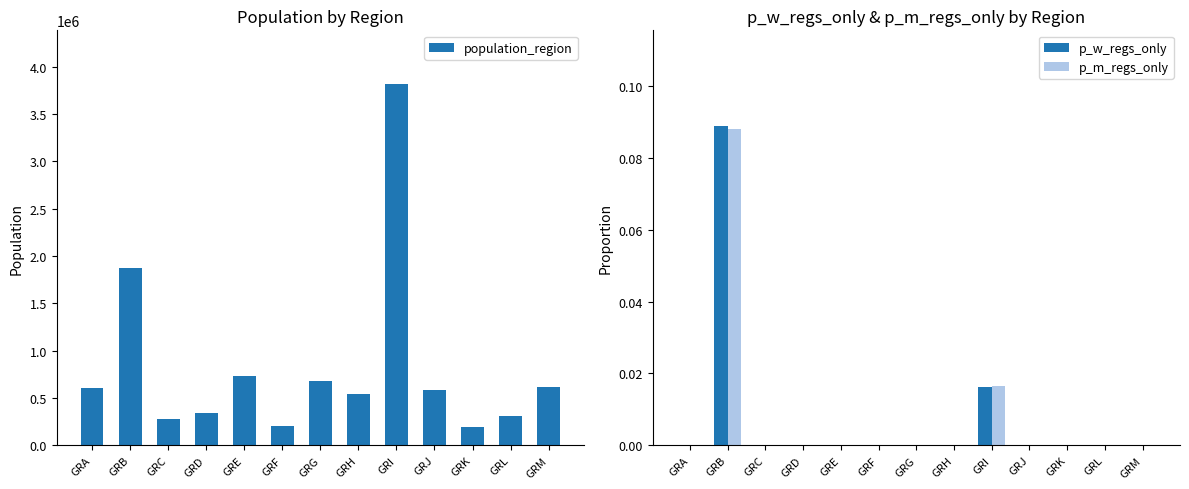

How many groups of bars are there?

13